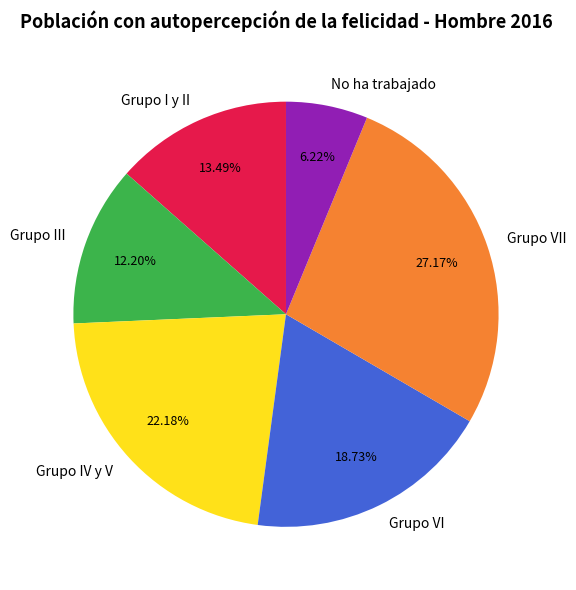

Between Grupo VII and Grupo IV y V, which is larger?

Grupo VII